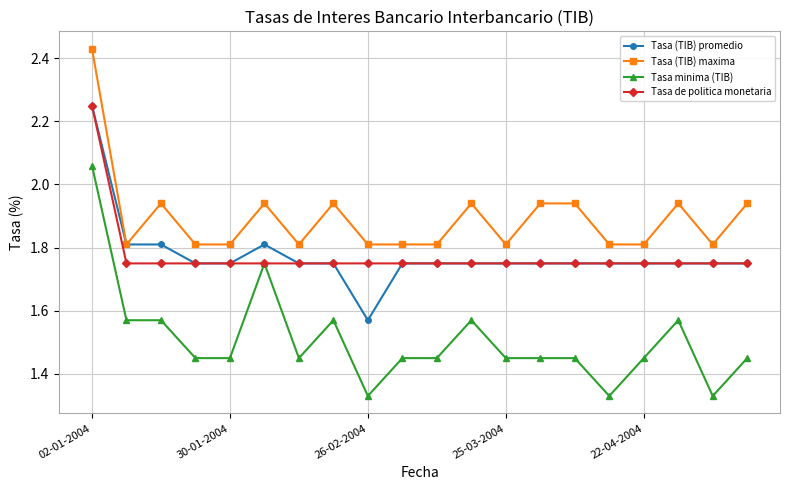

How many Tasa de politica monetaria values are between 1 and 2?

19